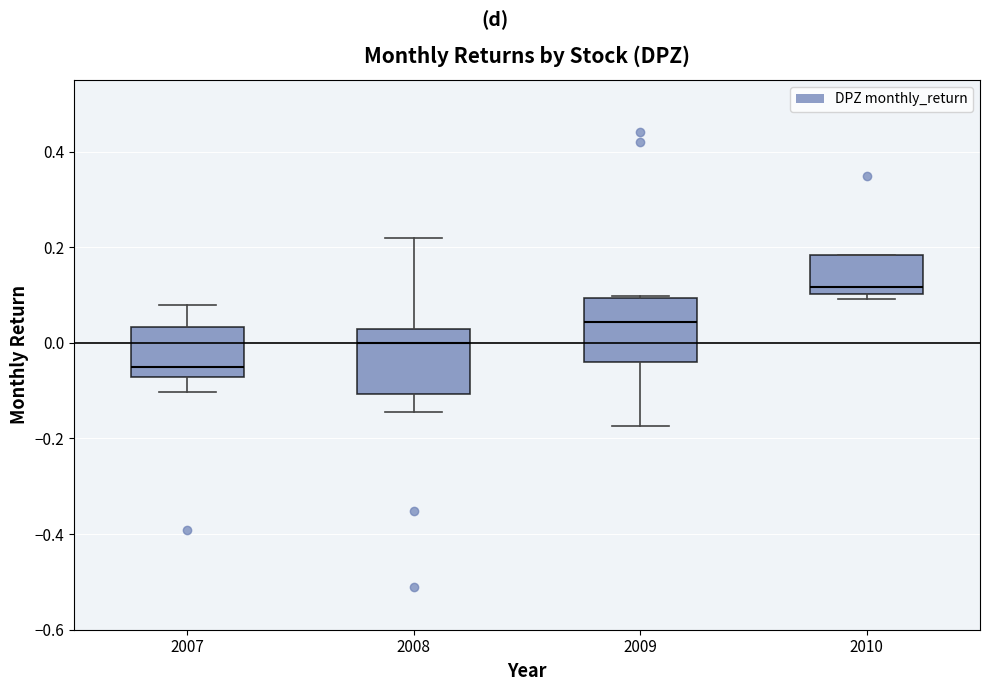

Reading left to right, read every box against the y-axis: the position of its median line, the range the box covers, and the ends of its whiskers. The values are not printed on the chart, so give them approximately, as read against the axis.

2007: median -0.06, box -0.08 to 0.04, whiskers -0.10 to 0.08
2008: median 0.00, box -0.10 to 0.04, whiskers -0.14 to 0.22
2009: median 0.04, box -0.04 to 0.10, whiskers -0.18 to 0.10
2010: median 0.12, box 0.10 to 0.18, whiskers 0.10 (just below the box's lower edge) to 0.18